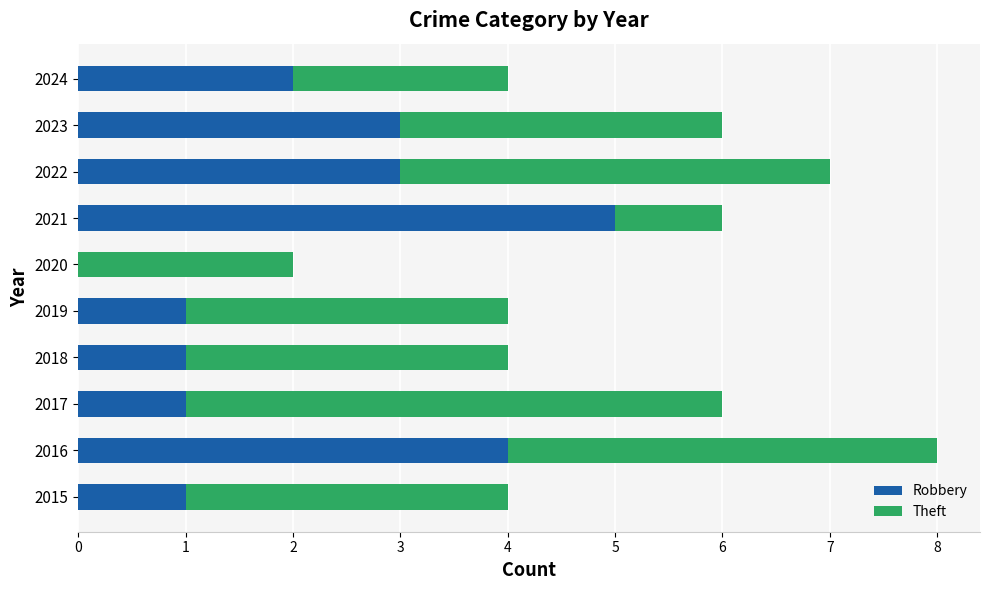

True or false: Robbery has a value of 1 at 2018.

True